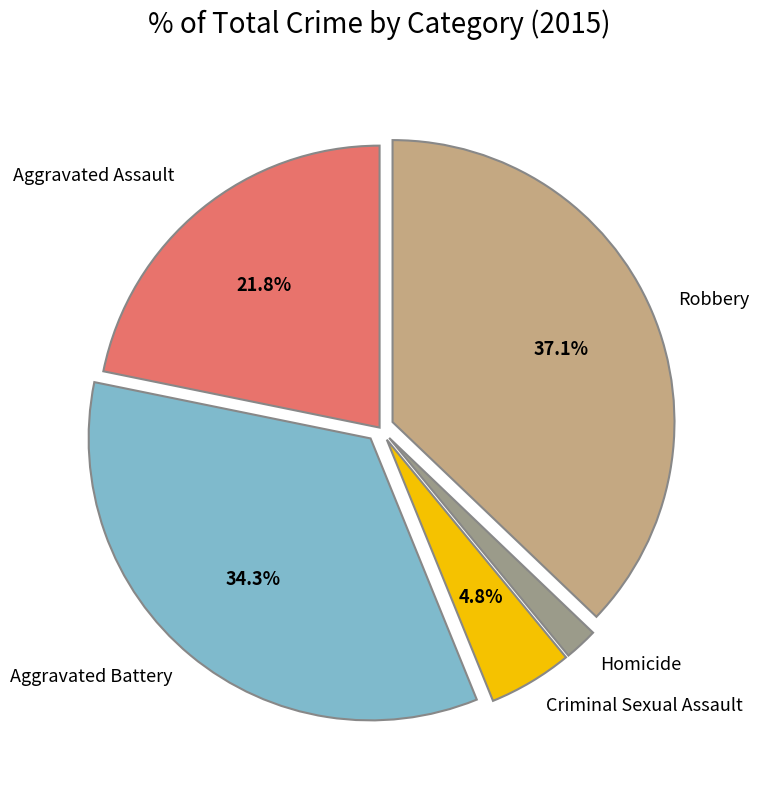

How many segments does this pie chart have?

5